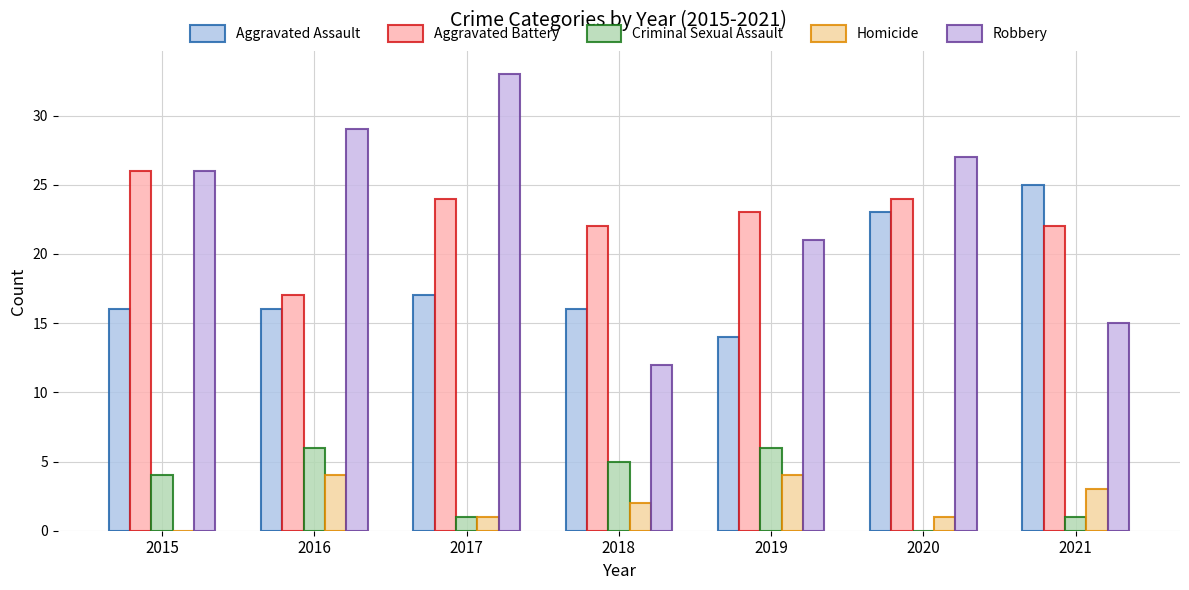

Which series has the widest spread of values?

Robbery